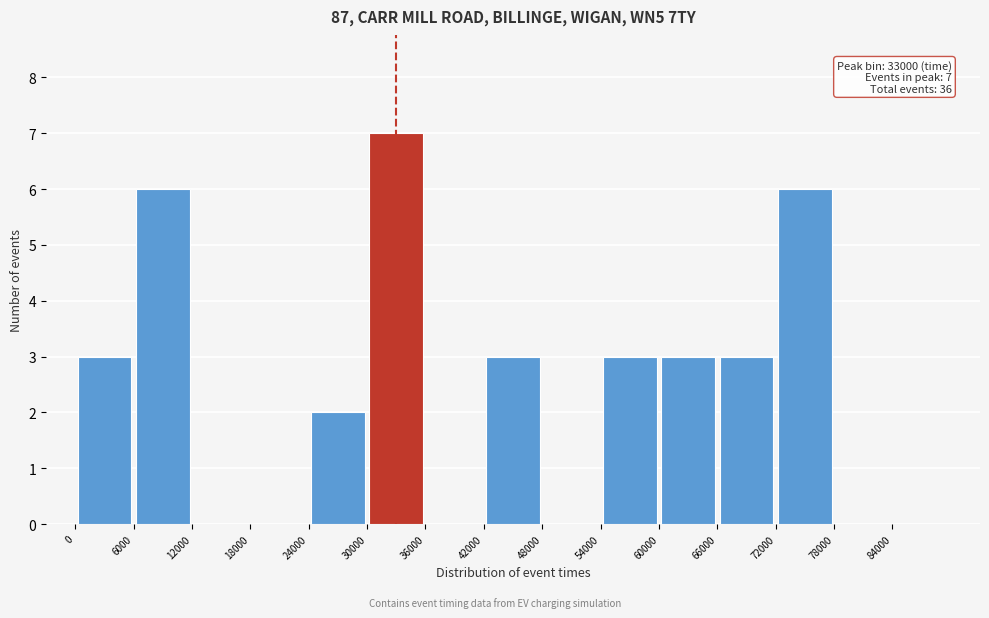

Over which range of the x-axis is the bar tallest?

30000 to 36000